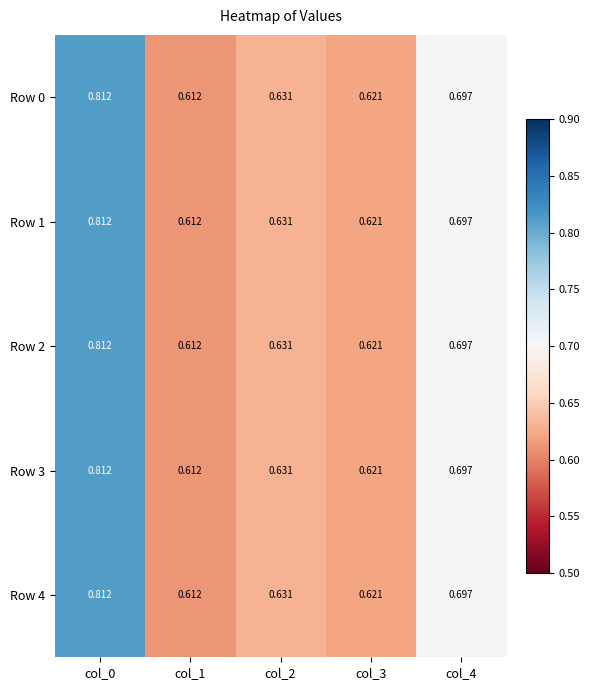

Which label corresponds to the smallest value in the chart?

col_1